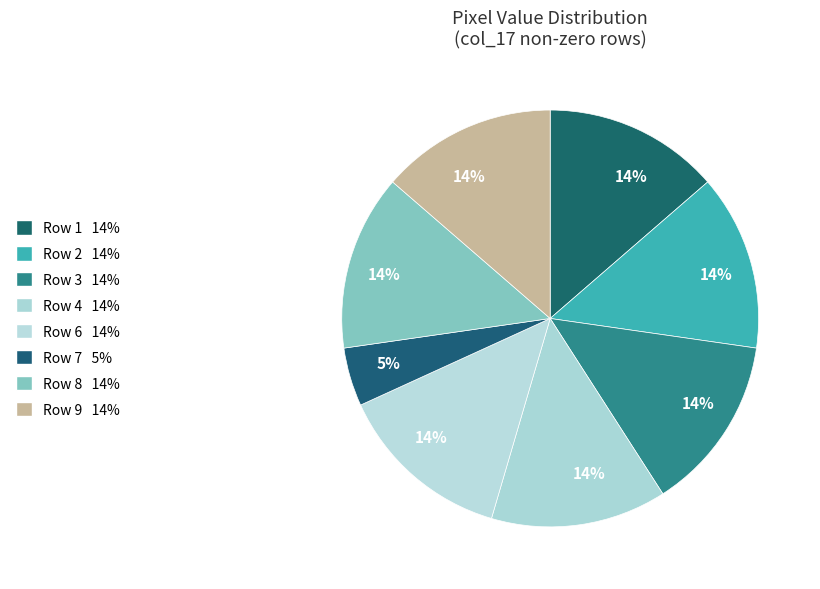

Count the number of slices in the pie.

8